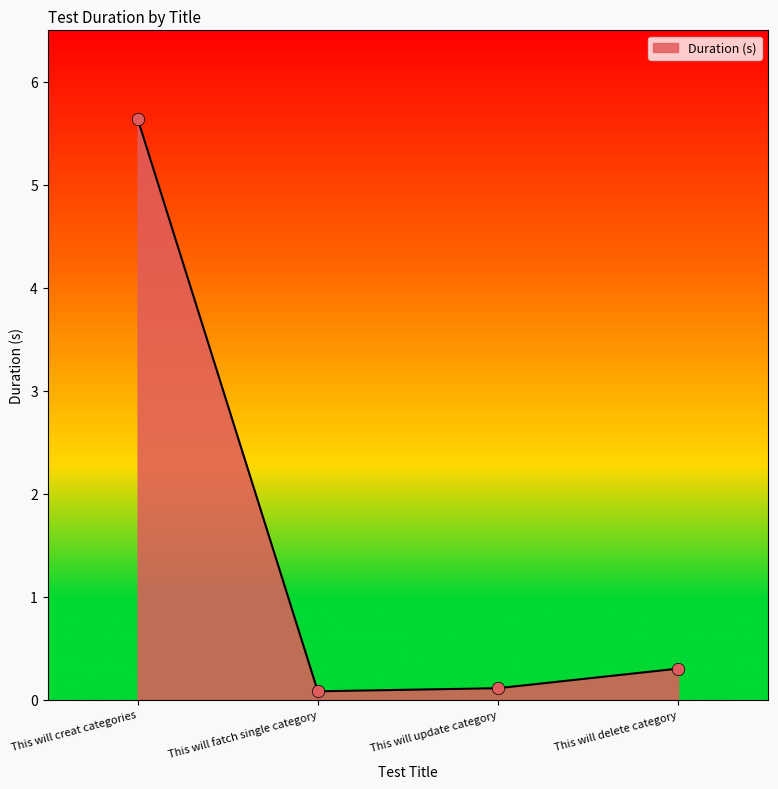

What is the change in value from This will update category to This will delete category?

+0.2